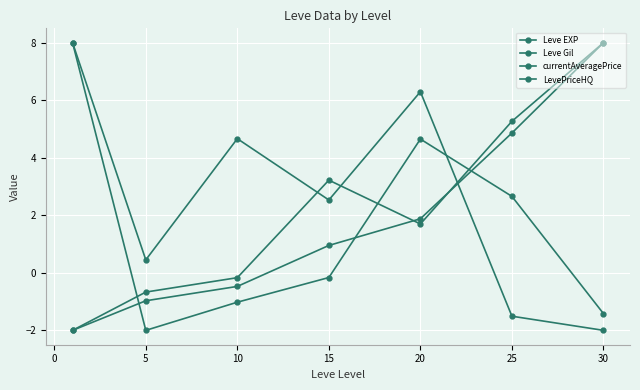

Rank the series by their average value, from highest to lowest.

LevePriceHQ, Leve Gil, Leve EXP, currentAveragePrice